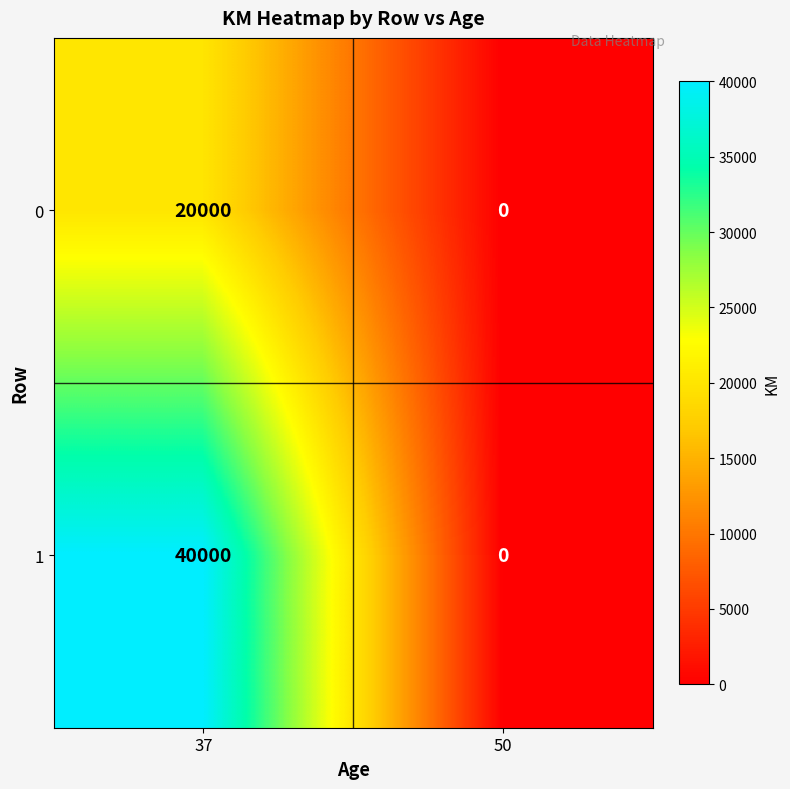

At which category does the chart reach its minimum across all series?

50